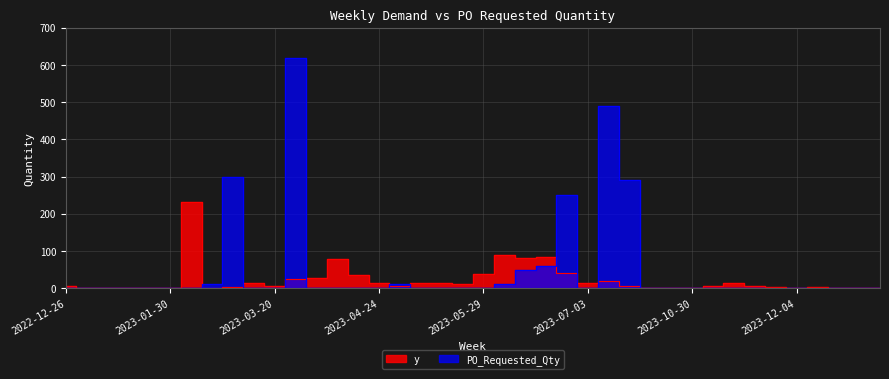

At which category does PO_Requested_Qty reach its first local peak?

2023-03-06